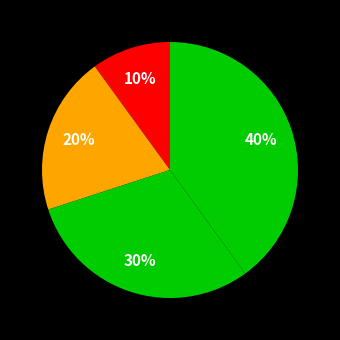

Count the number of slices in the pie.

4